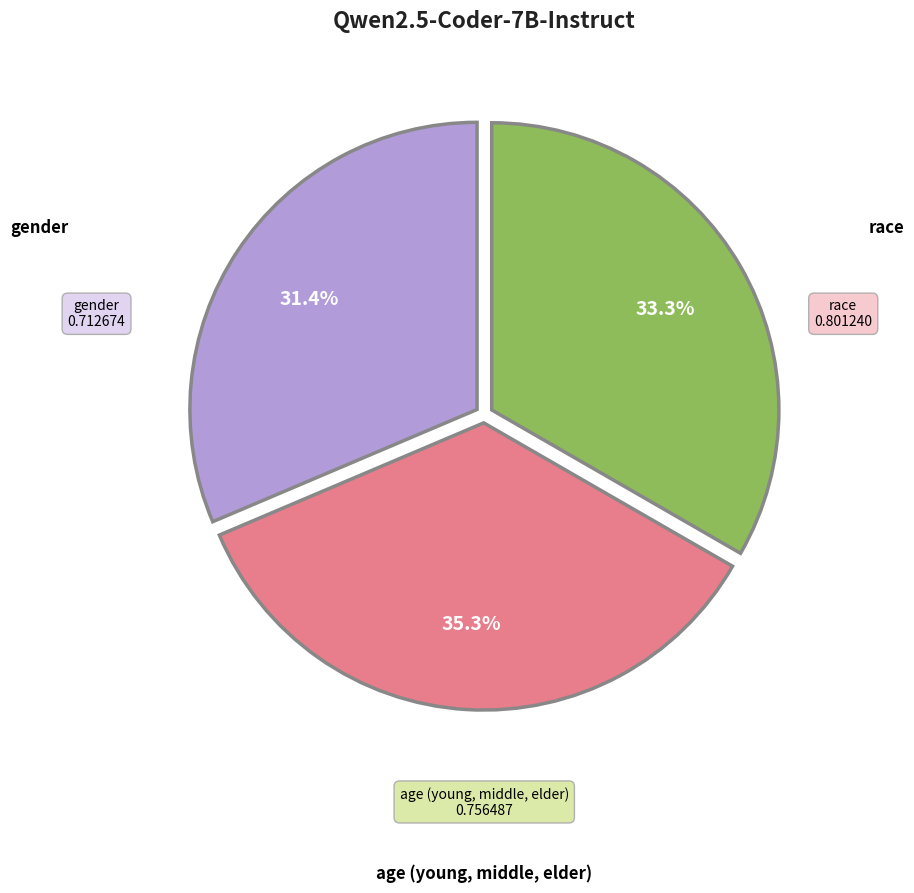

Does any single category account for the majority?

No